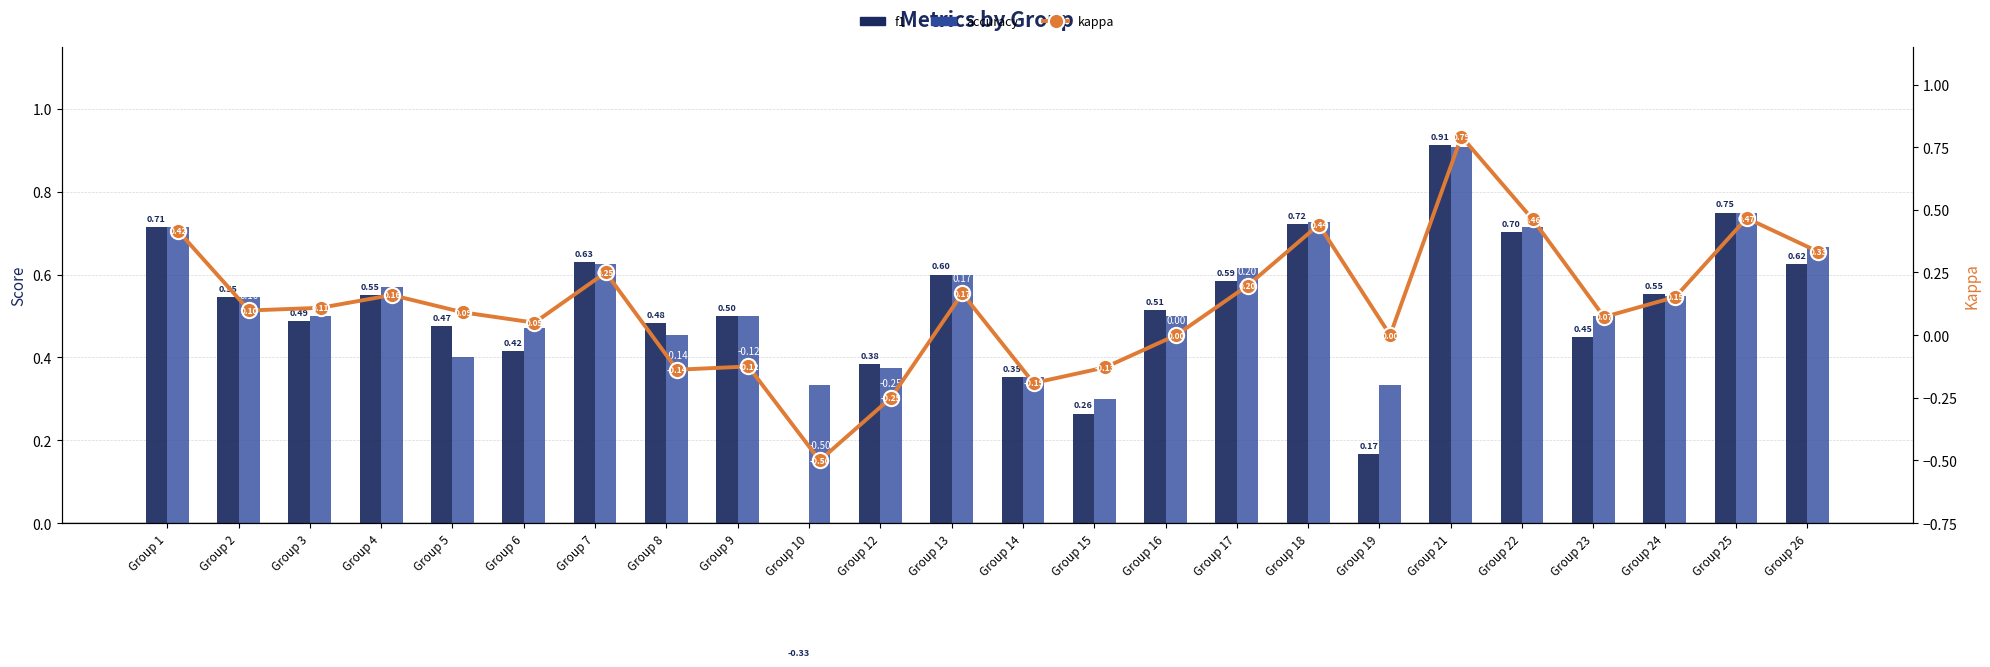

Is it true that f1 equals 0.7 at Group 9?

False